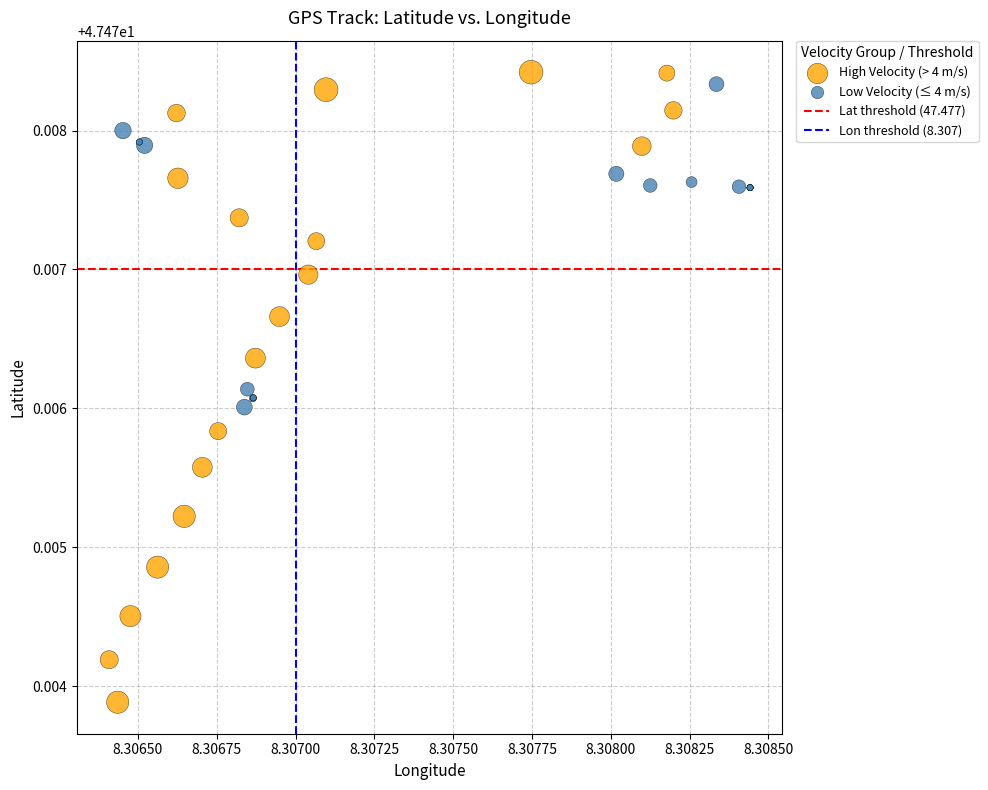

Which series reaches the maximum Y coordinate?

High Velocity (> 4 m/s)